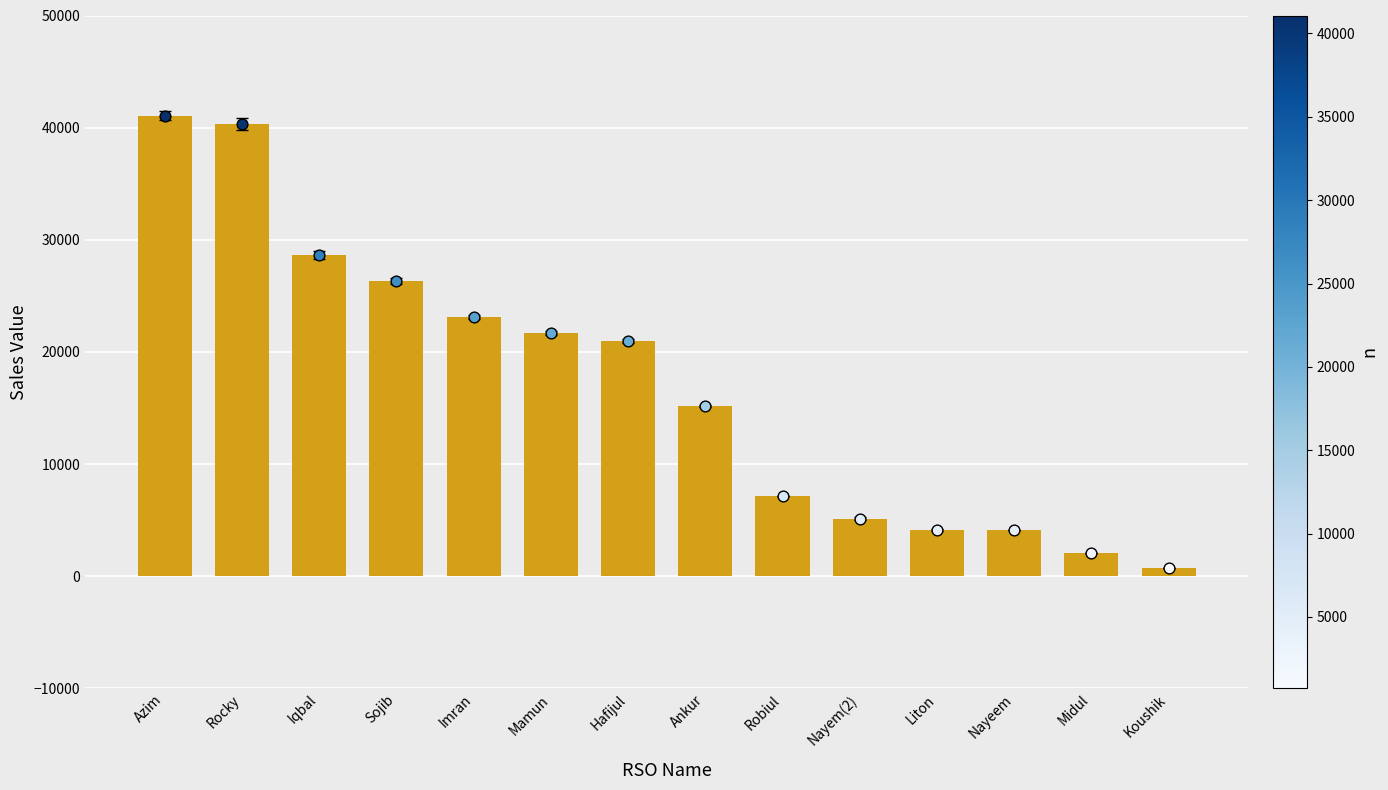

What is the ratio of the value at Iqbal to the value at Rocky?

0.7